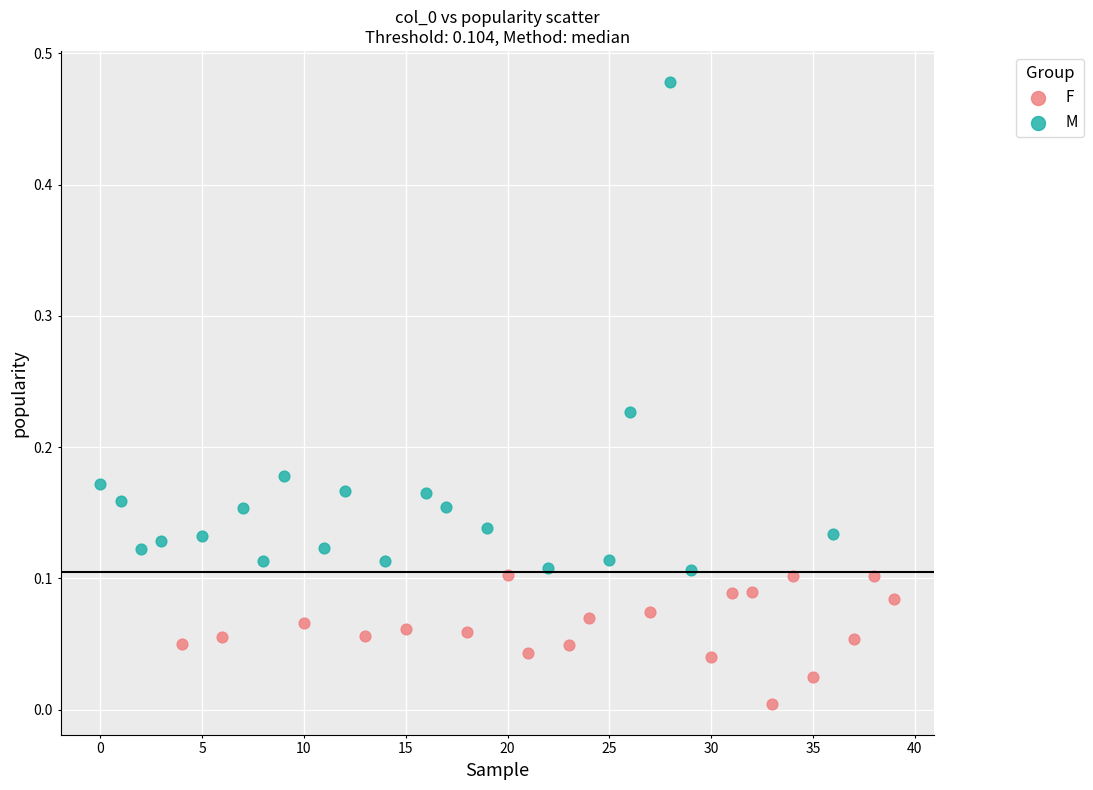

What are all the series names shown in the legend?

F, M